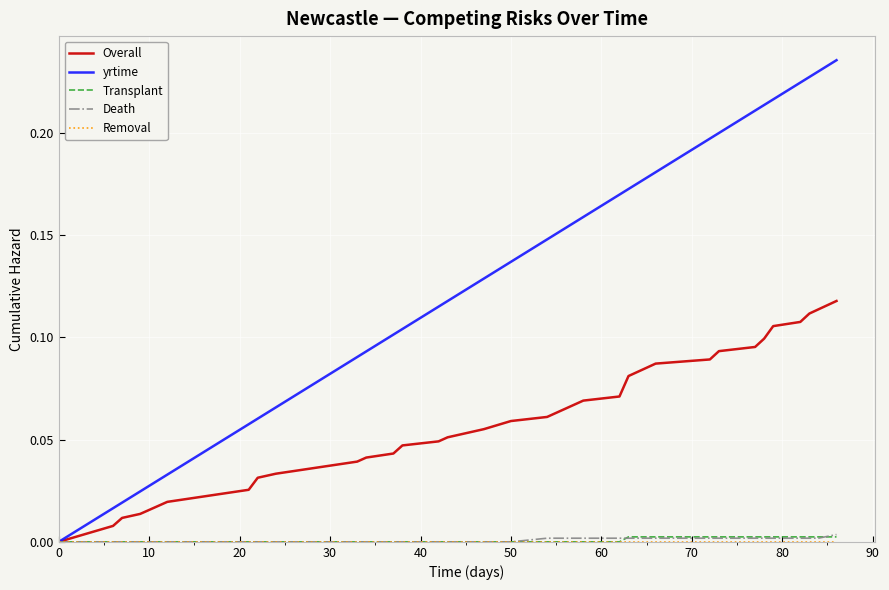

Which series has the widest spread of values?

yrtime